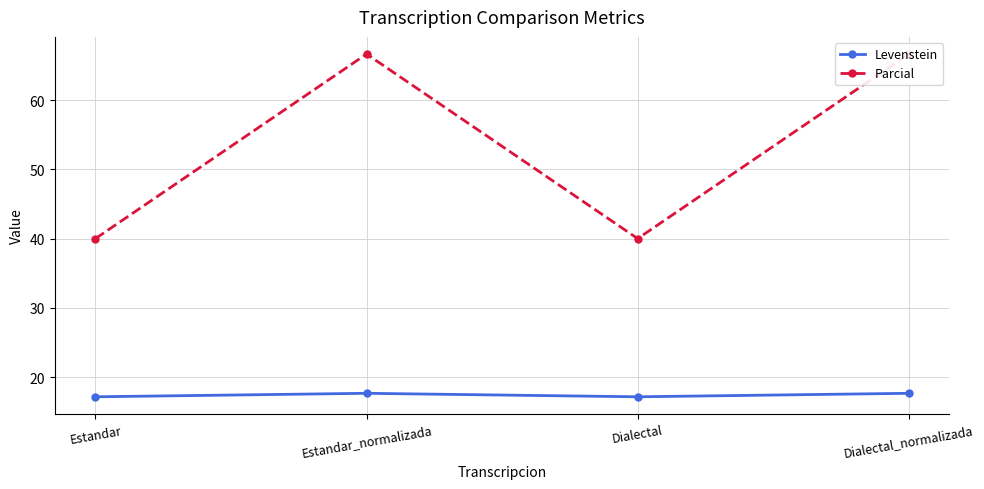

What is the difference between the second highest and minimum values in the Parcial series?

26.7